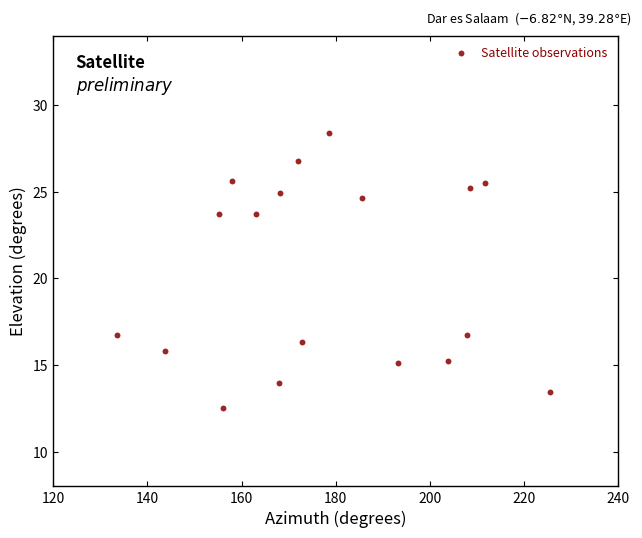

What is the range of Y values (max minus min)?

15.8